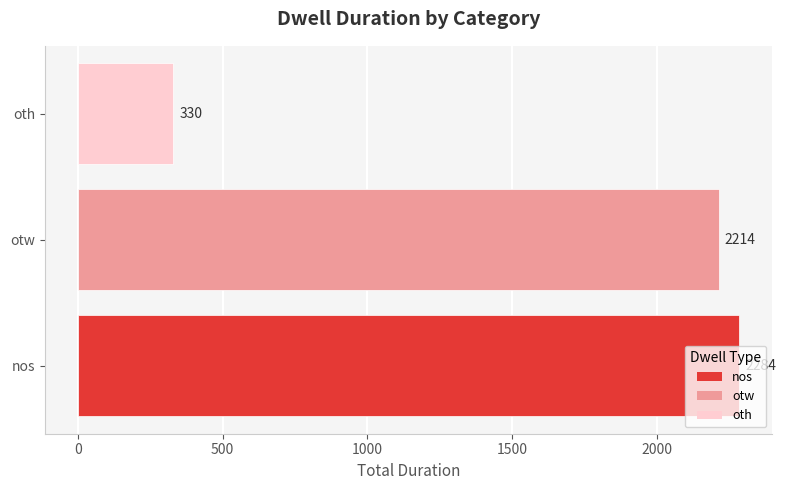

Which has a higher value, oth or otw?

otw